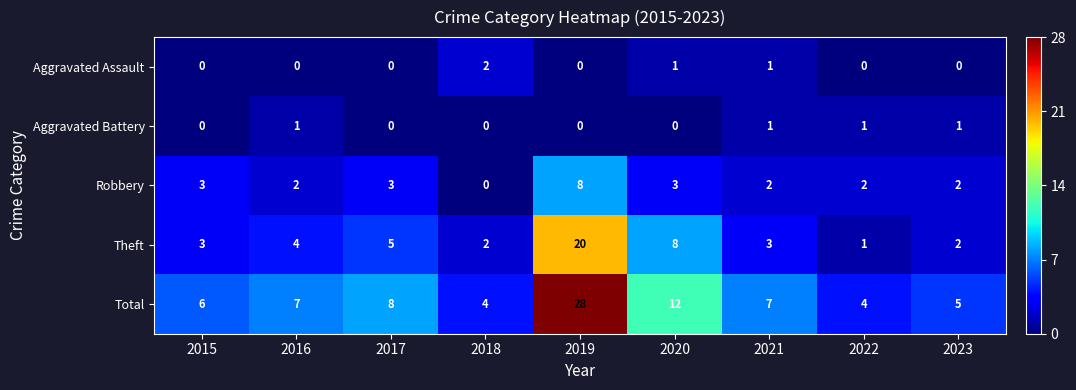

Which series has the largest total across all categories?

Total